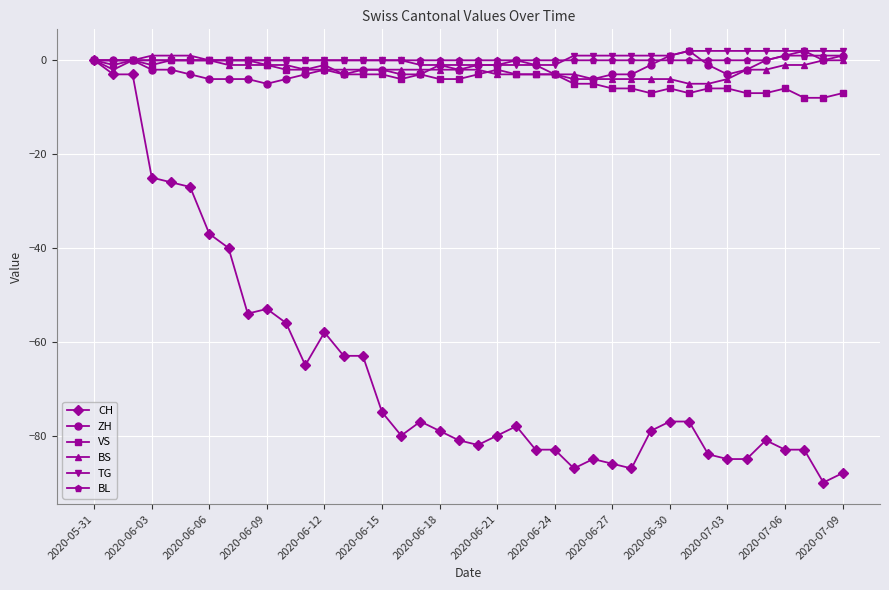

What is the minimum value for BS?

-5